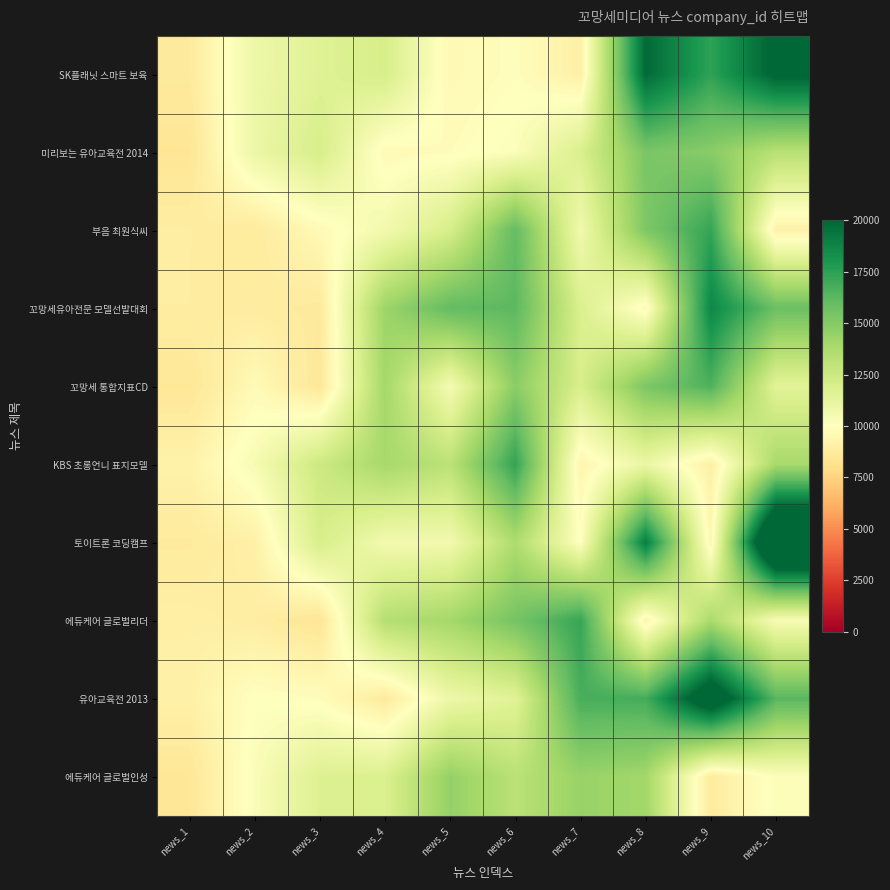

Reading left to right, list all the values displayed in this chart.

SK플래닛 스마트 보육: news_1=8710.5	news_2=10879.4	news_3=11605.5	news_4=12082.0	news_5=9633.2	news_6=9909.5	news_7=9062.5	news_8=19870.3	news_9=17424.5	news_10=20286.0
미리보는 유아교육전 2014: news_1=8413.3	news_2=10929.5	news_3=12045.9	news_4=9703.4	news_5=9837.8	news_6=10175.4	news_7=11887.0	news_8=15347.5	news_9=14883.6	news_10=13286.3
부음 최원식씨: news_1=8909.7	news_2=8760.4	news_3=9676.9	news_4=10651.7	news_5=12012.4	news_6=16013.8	news_7=10687.2	news_8=15208.1	news_9=17293.8	news_10=9176.0
꼬망세유아전문 모델선발대회: news_1=8906.1	news_2=8841.4	news_3=8681.2	news_4=14238.4	news_5=16053.0	news_6=16239.1	news_7=11891.3	news_8=9689.9	news_9=18672.8	news_10=15787.0
꼬망세 통합지표CD: news_1=8498.5	news_2=9689.4	news_3=8546.8	news_4=13994.7	news_5=10448.0	news_6=14823.8	news_7=11972.7	news_8=15285.4	news_9=16607.3	news_10=11500.1
KBS 초롱언니 표지모델: news_1=9210.1	news_2=10420.7	news_3=12515.3	news_4=13905.5	news_5=13137.1	news_6=17340.1	news_7=9411.4	news_8=10992.2	news_9=9075.3	news_10=13858.9
토이트론 코딩캠프: news_1=8722.3	news_2=9104.8	news_3=12029.7	news_4=10592.6	news_5=10623.7	news_6=13661.3	news_7=10013.0	news_8=19022.7	news_9=9515.7	news_10=24967.8
에듀케어 글로벌리더: news_1=9044.4	news_2=8915.1	news_3=8420.2	news_4=13416.9	news_5=14001.1	news_6=15468.9	news_7=17246.0	news_8=9376.9	news_9=13780.0	news_10=10341.7
유아교육전 2013: news_1=9120.7	news_2=10024.1	news_3=9846.8	news_4=8787.3	news_5=10862.0	news_6=11550.9	news_7=16767.9	news_8=16841.7	news_9=21721.5	news_10=16325.4
에듀케어 글로벌인성: news_1=8496.4	news_2=10259.1	news_3=11731.7	news_4=11851.8	news_5=14509.4	news_6=13186.8	news_7=14394.1	news_8=14059.6	news_9=8777.8	news_10=10207.7